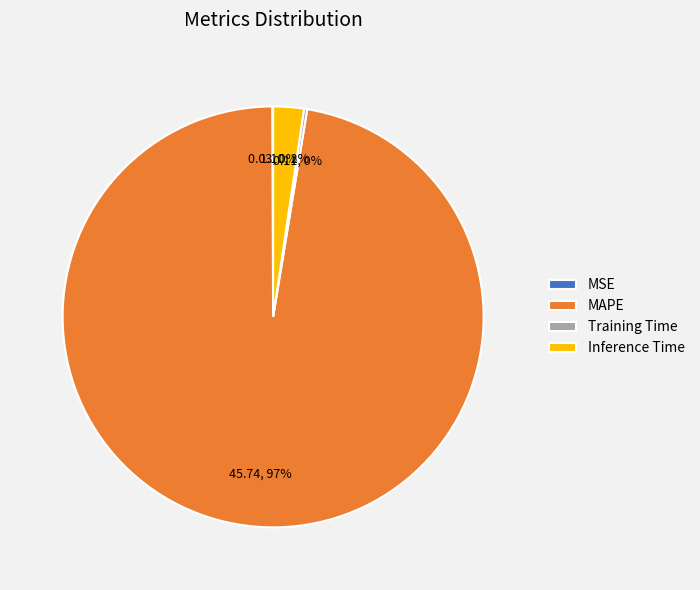

To the nearest percent, what percentage of the pie is Inference Time?

2%